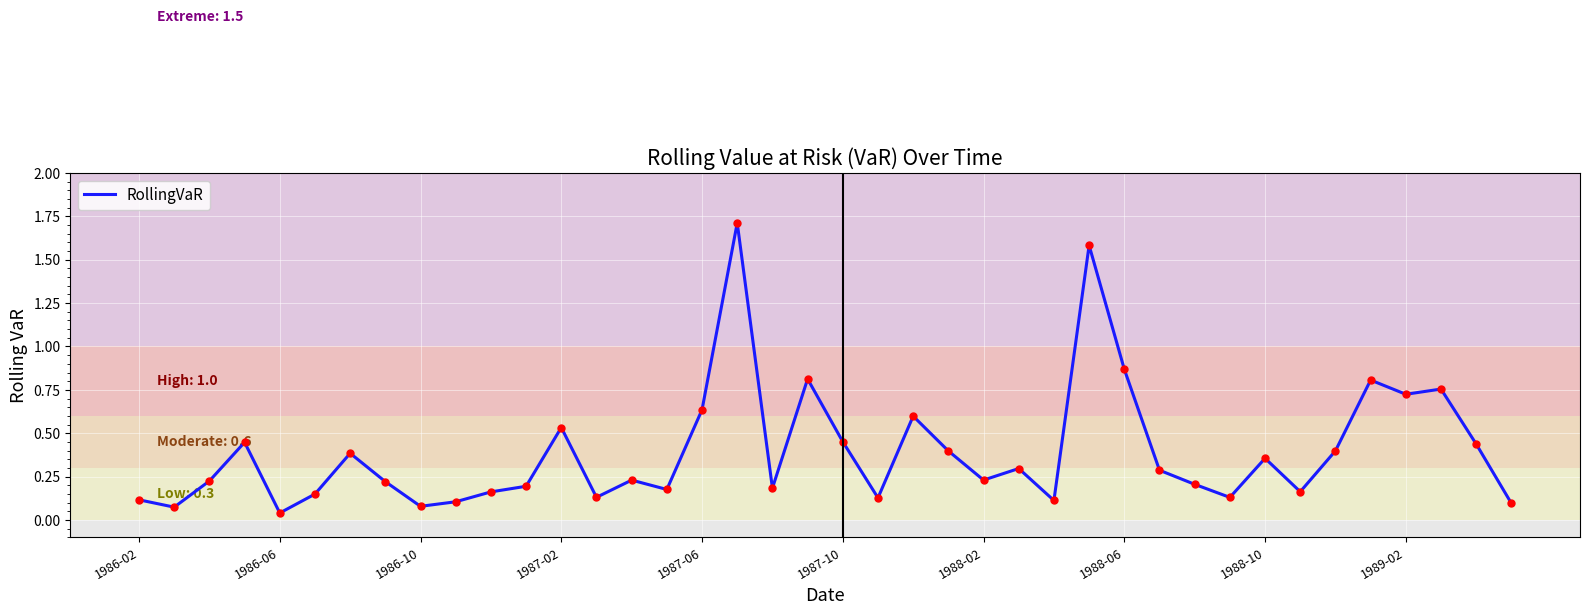

How many lines are shown in the chart?

1